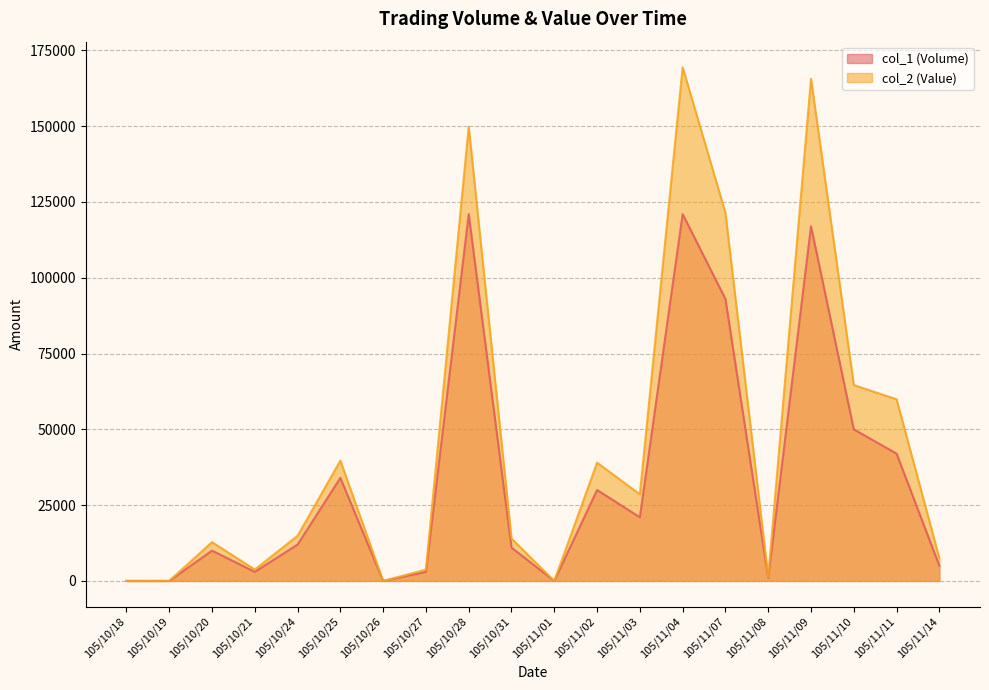

What is the difference between the maximum and minimum values in the col_2 (Value) series?

169400